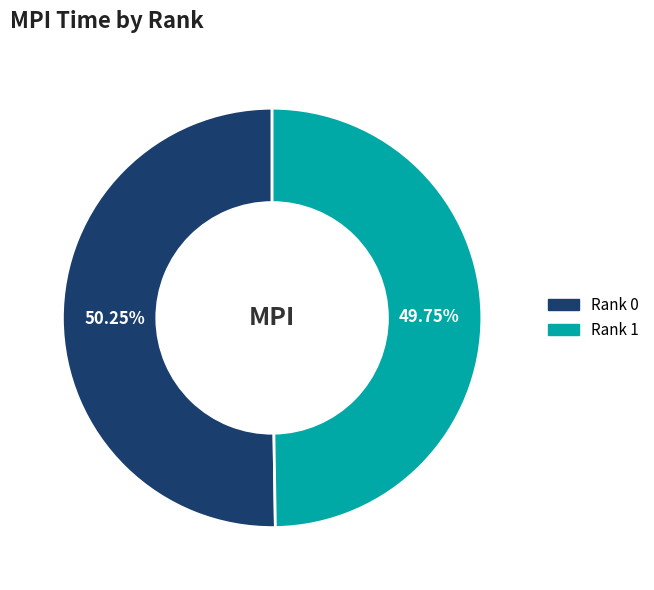

To the nearest percent, what is the average slice percentage?

50%